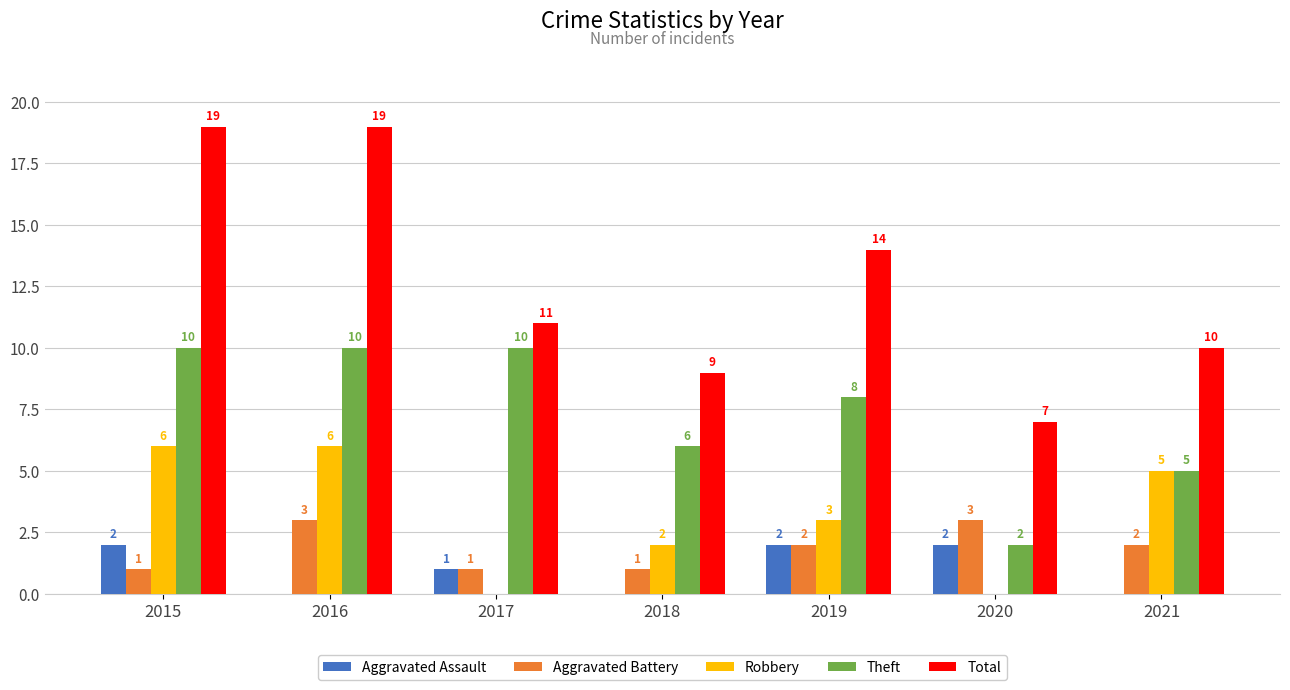

Which series has the widest spread of values?

Total